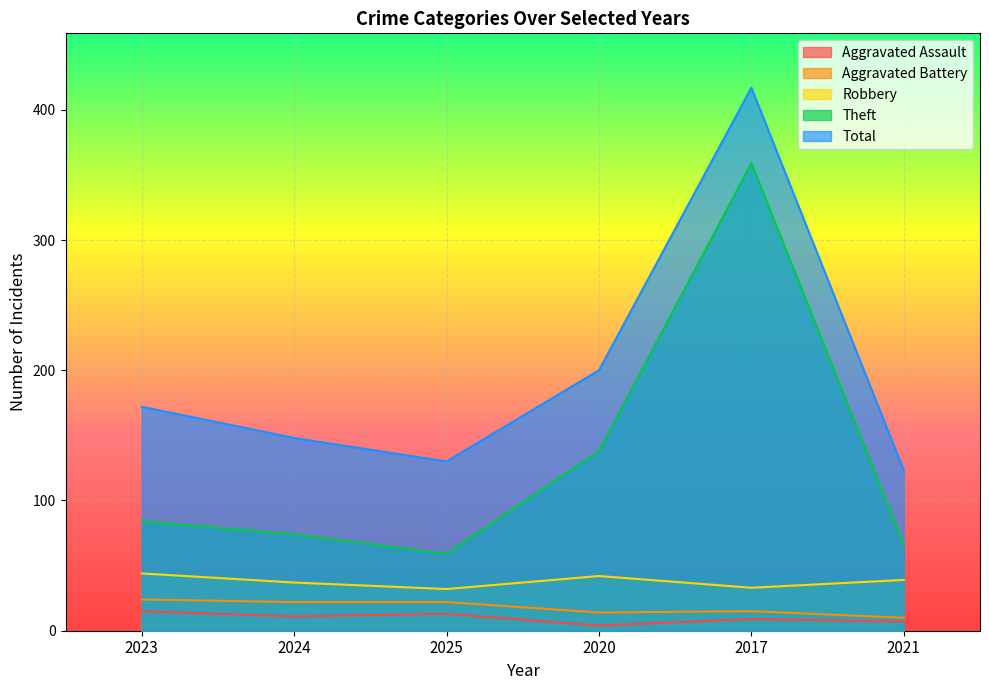

At which category is the sum across all series the highest?

2017